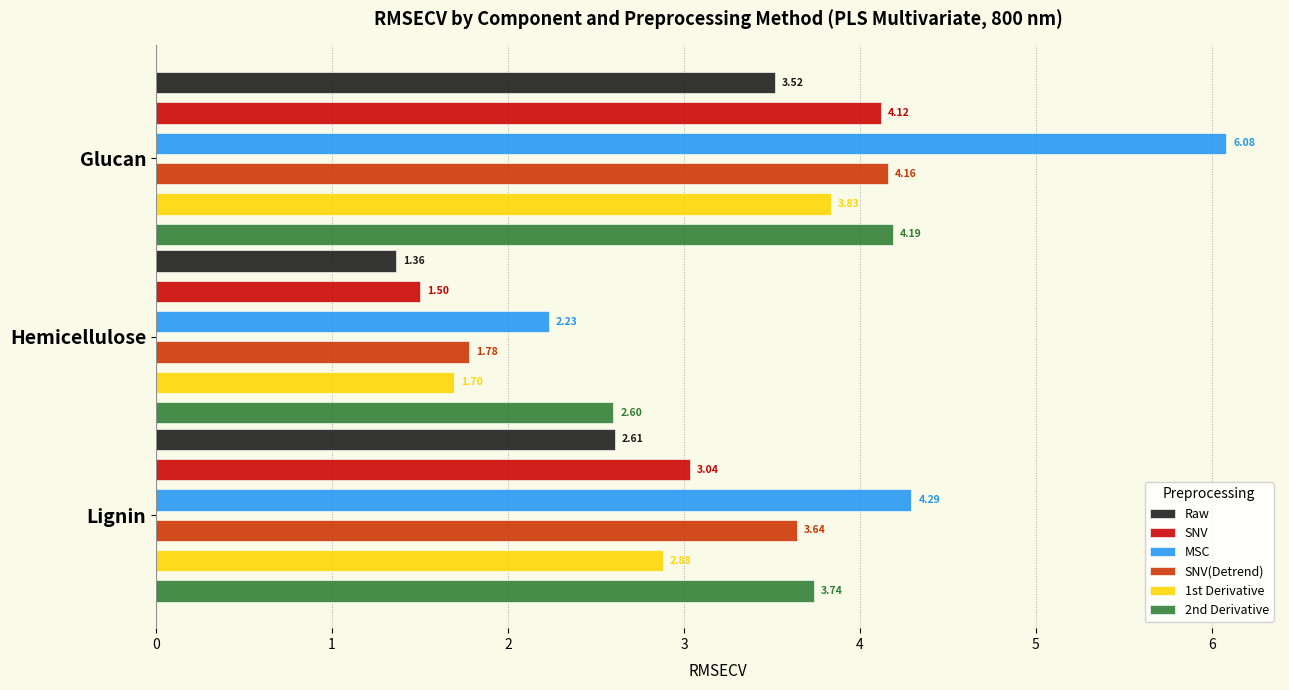

Count the number of categories in the chart.

3